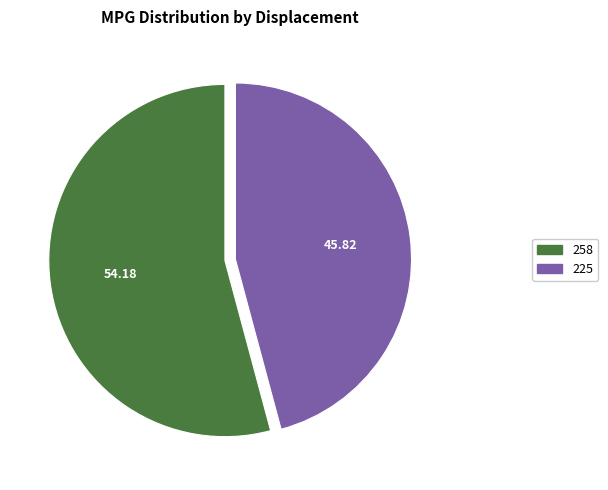

Which has a higher value, 225 or 258?

258